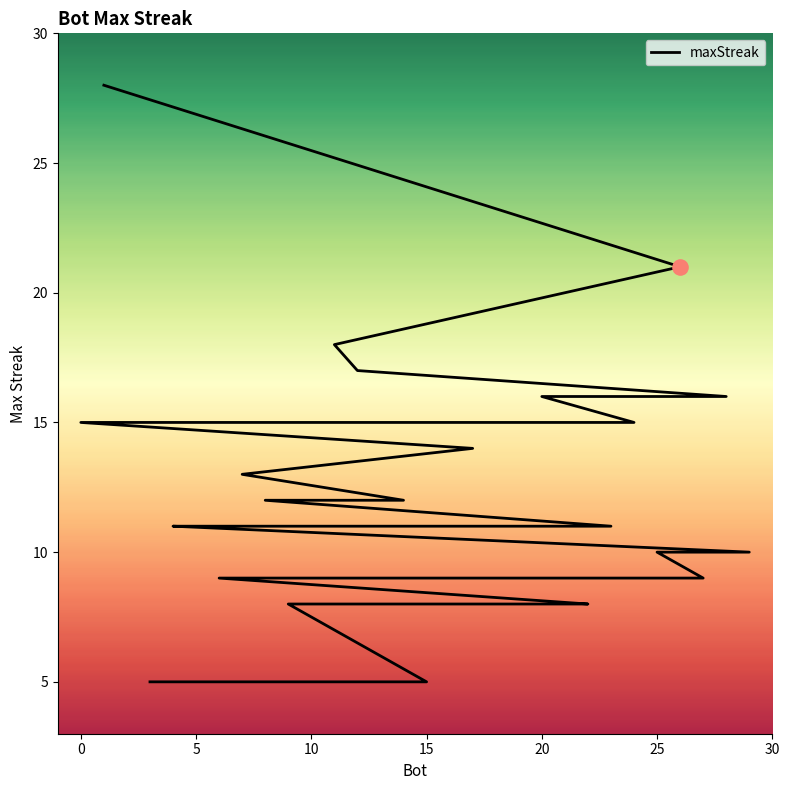

Approximately how many times larger is the value at 25 compared to 5?

0.8